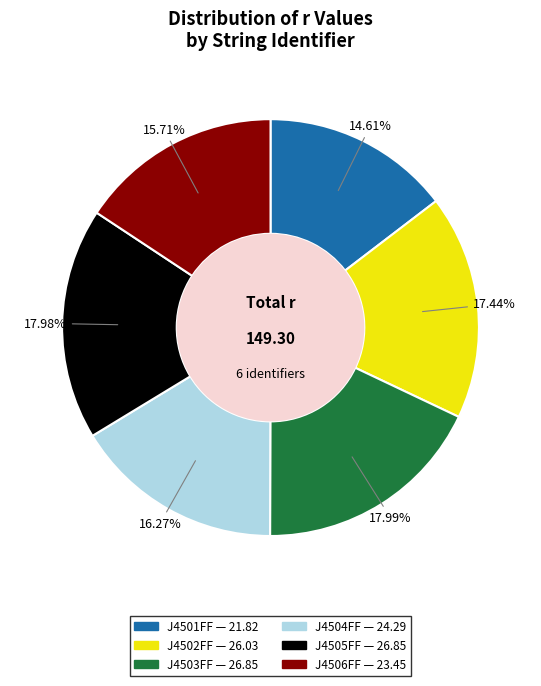

What is the ratio of the value at J4501FF to the value at J4506FF?

0.9